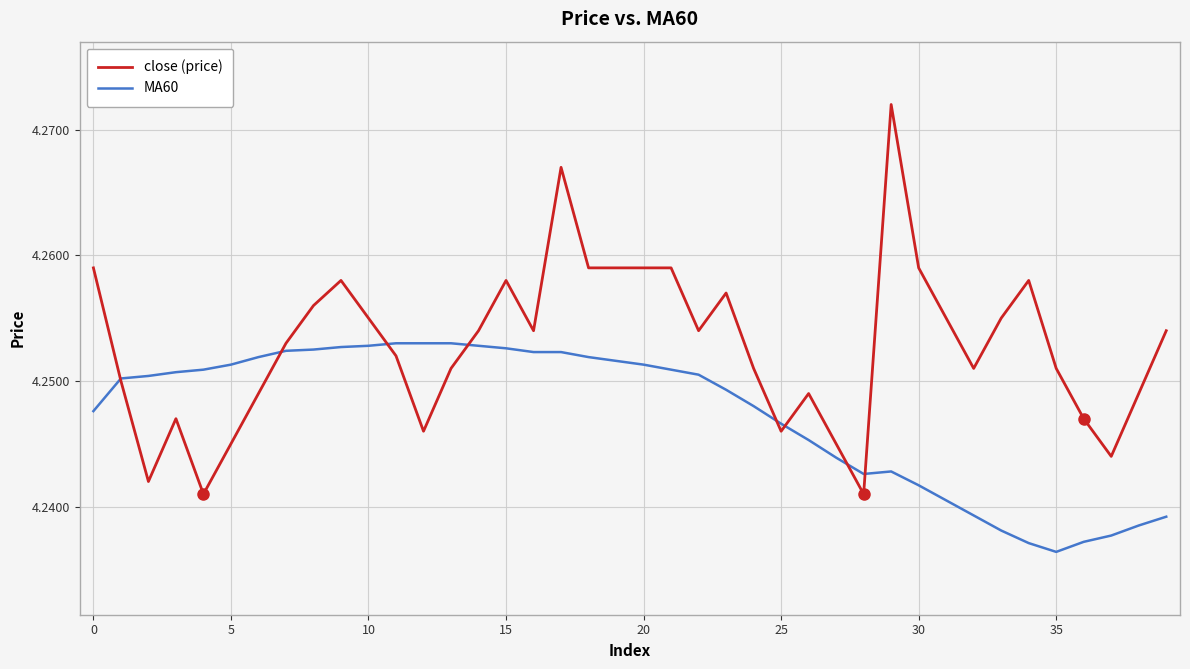

True or false: MA60 and close (price) intersect in this chart.

True